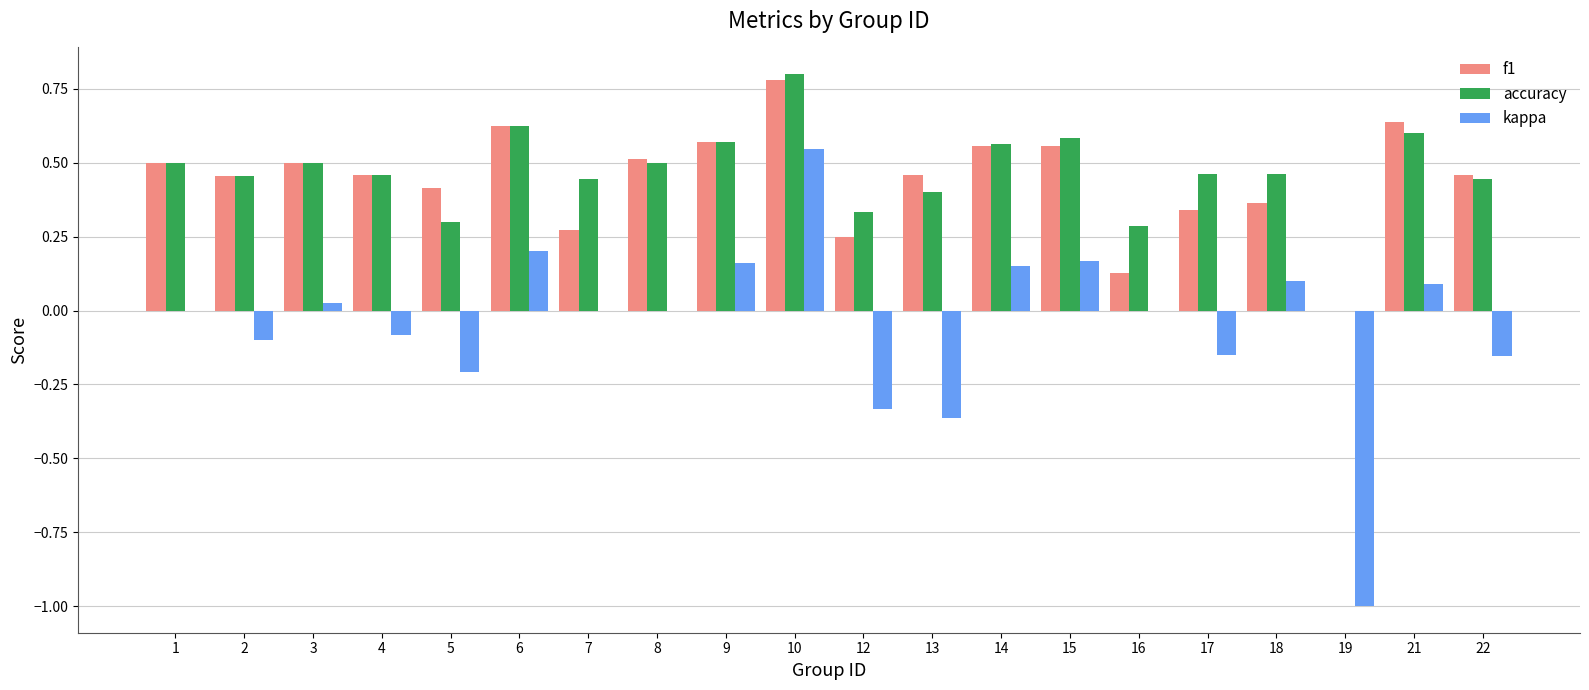

Between 6 and 17, which series saw the biggest shift?

kappa